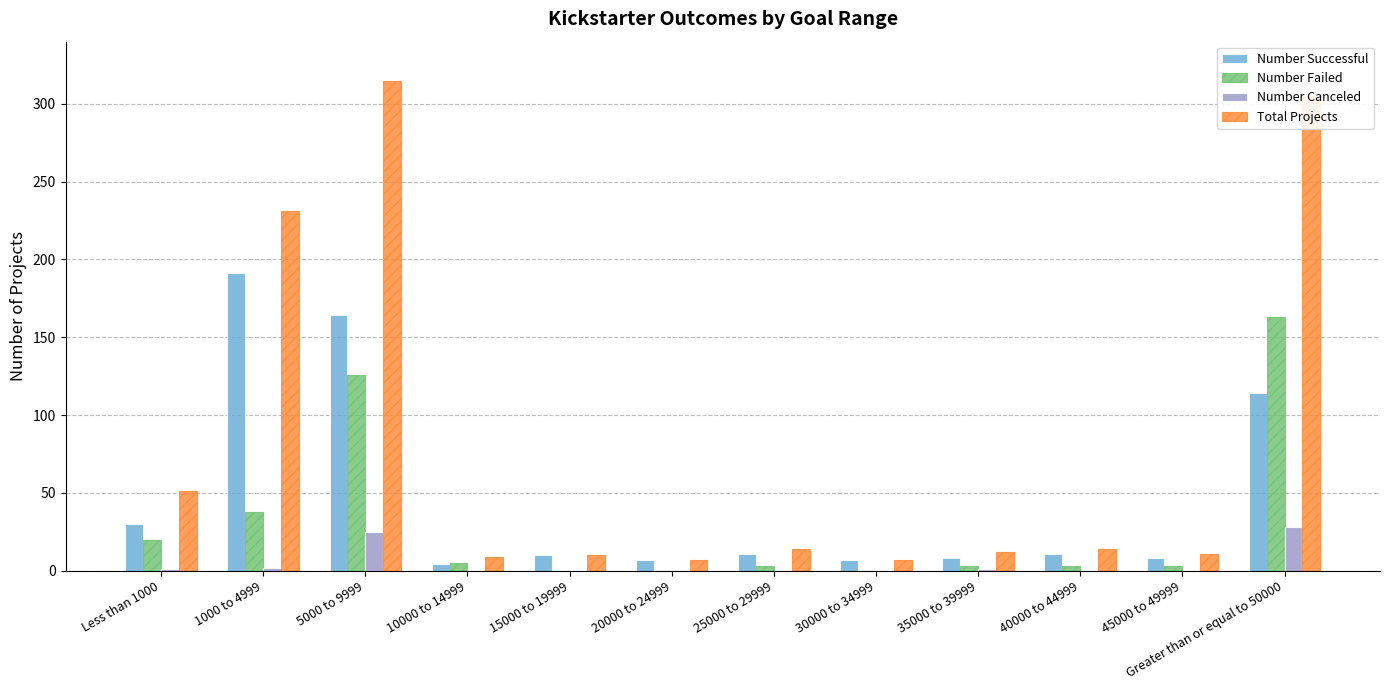

Is the value of Number Failed at 40000 to 44999 greater than the value of Total Projects at 35000 to 39999?

No